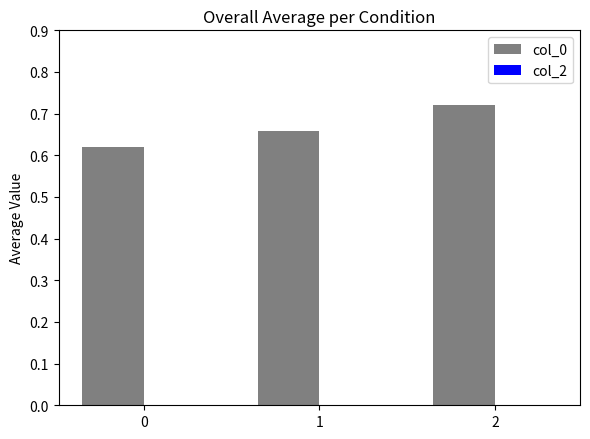

List the labels in order of value, largest first.

2, 1, 0